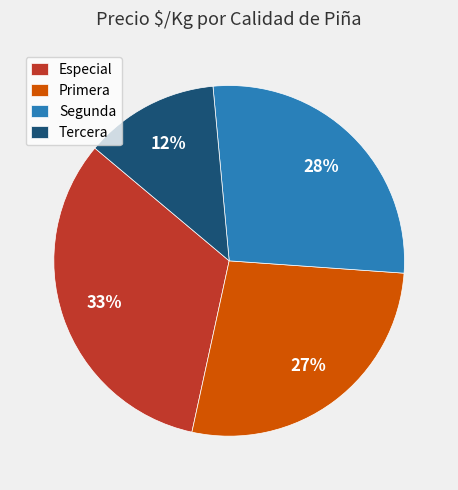

Count the number of slices in the pie.

4